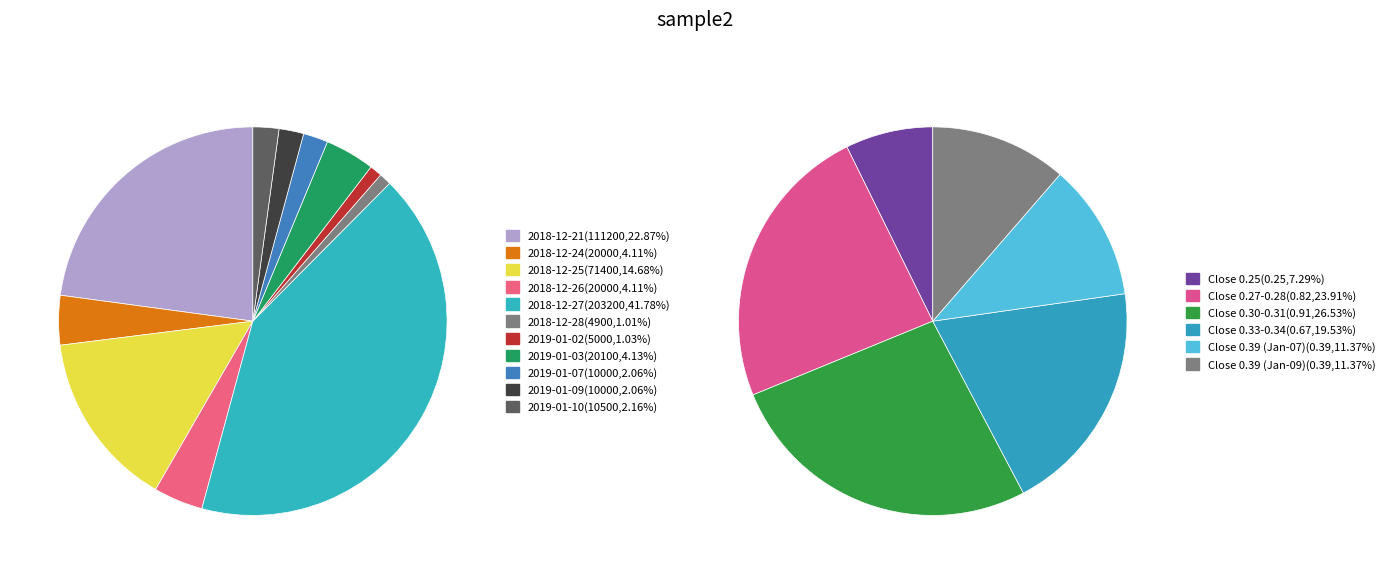

Is there any slice that represents more than half of the pie?

No